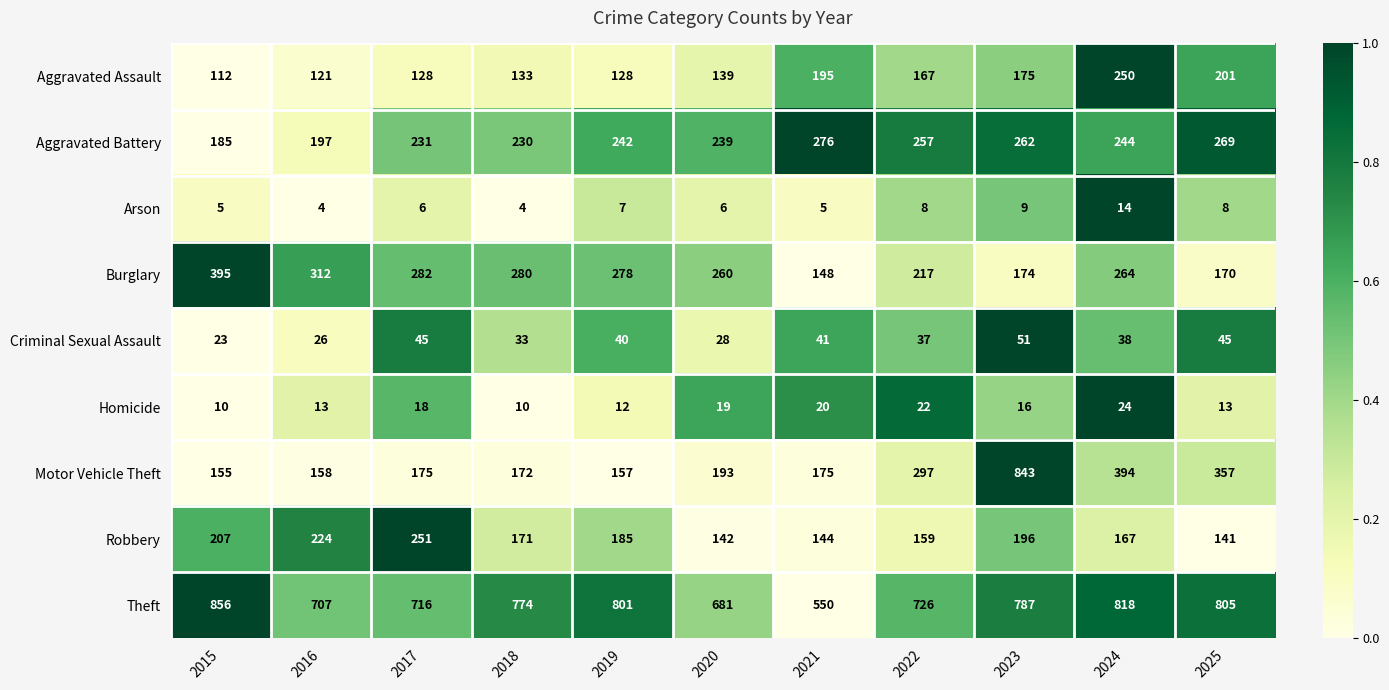

What is the difference between the highest and lowest values at 2015?

851